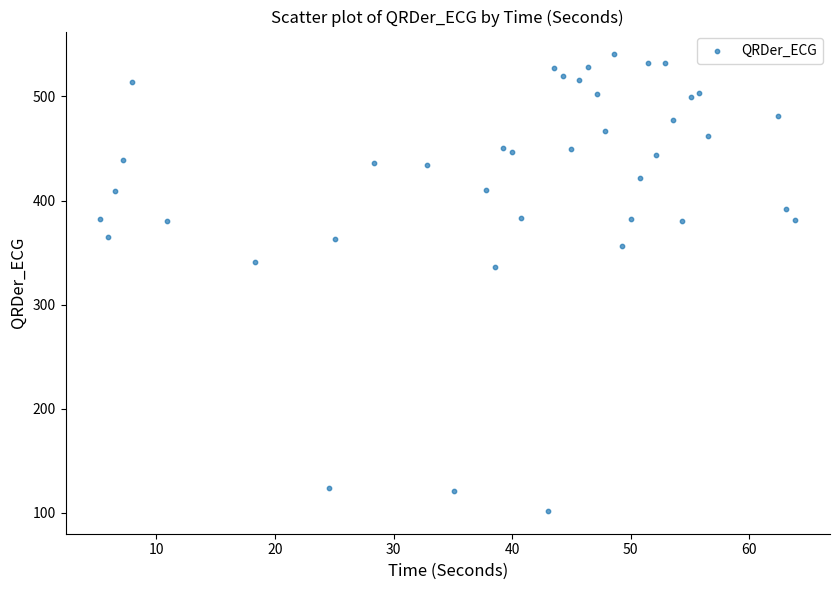

What Y value in the scatter plot is closest to 321?

335.8